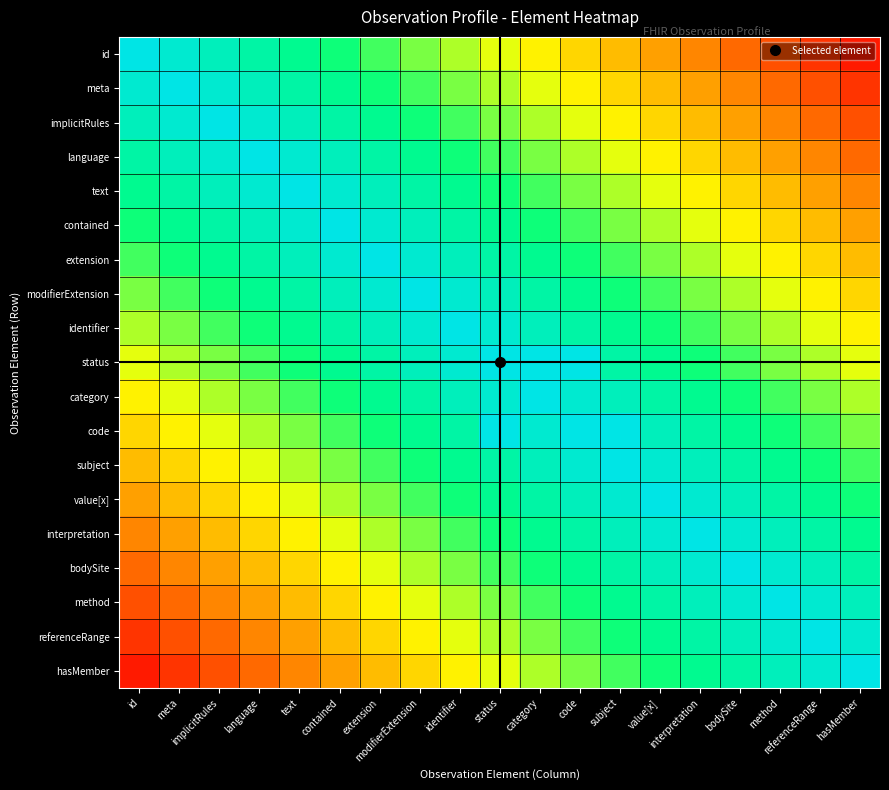

At how many categories does at least one series exceed 0?

19